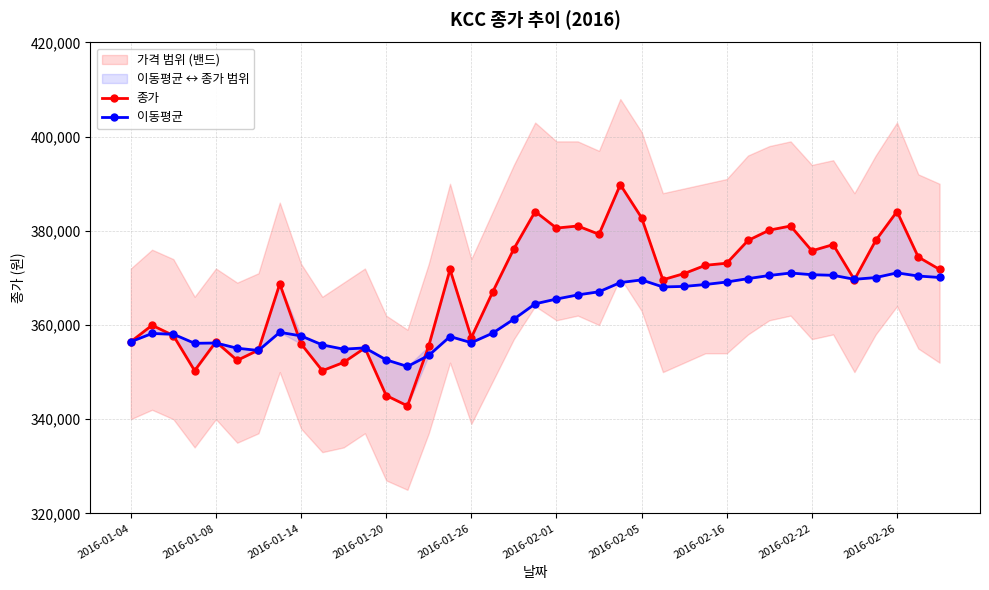

What is the minimum value for 이동평균?

351197